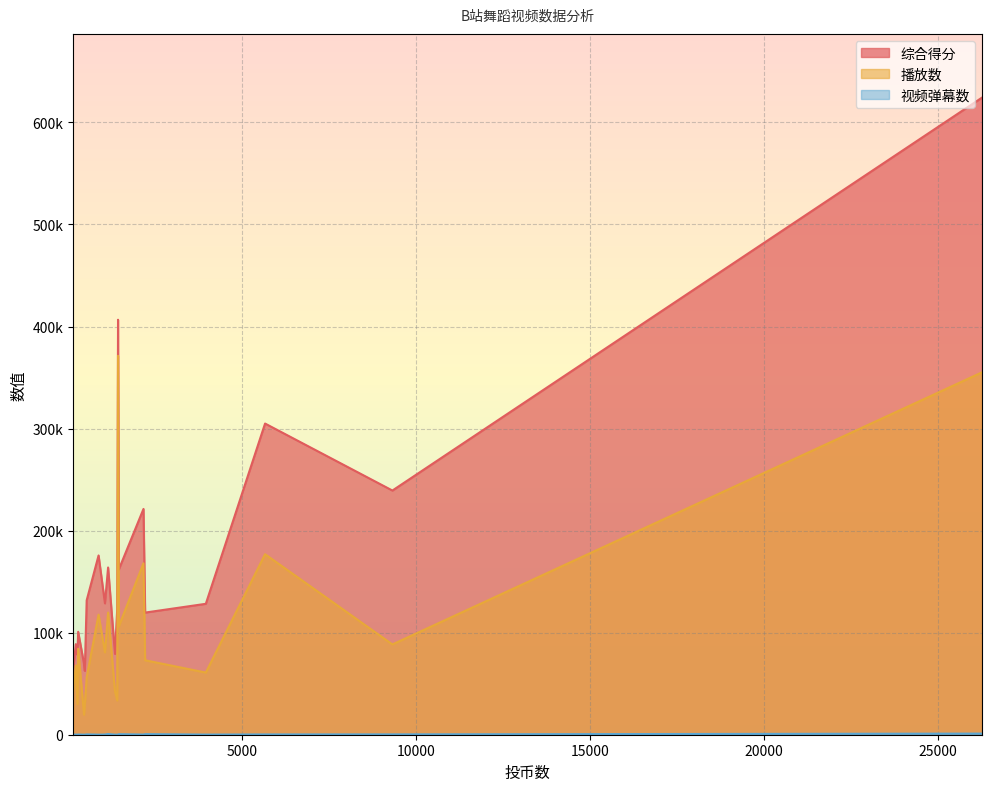

What is the sum of the 视频弹幕数 values at 2206 and 525?

898